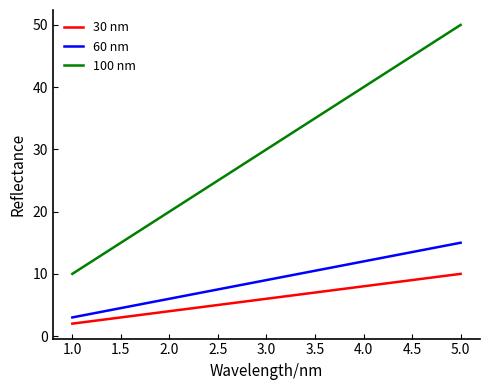

What is the difference between the maximum and minimum values in the 60 nm series?

12